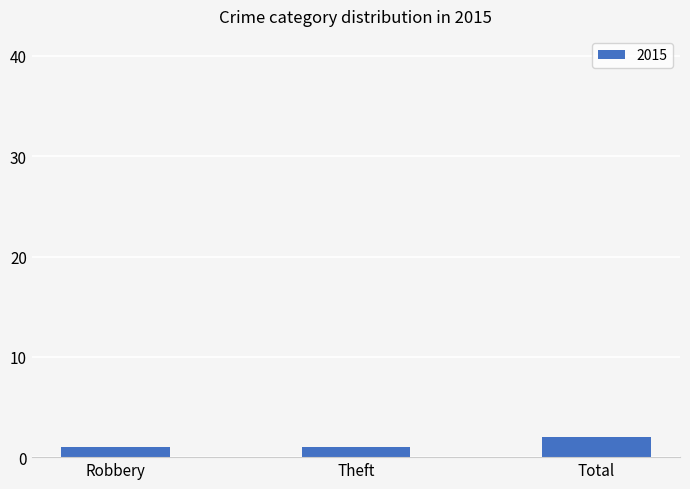

What is the label of the 3rd bar from the right?

Robbery